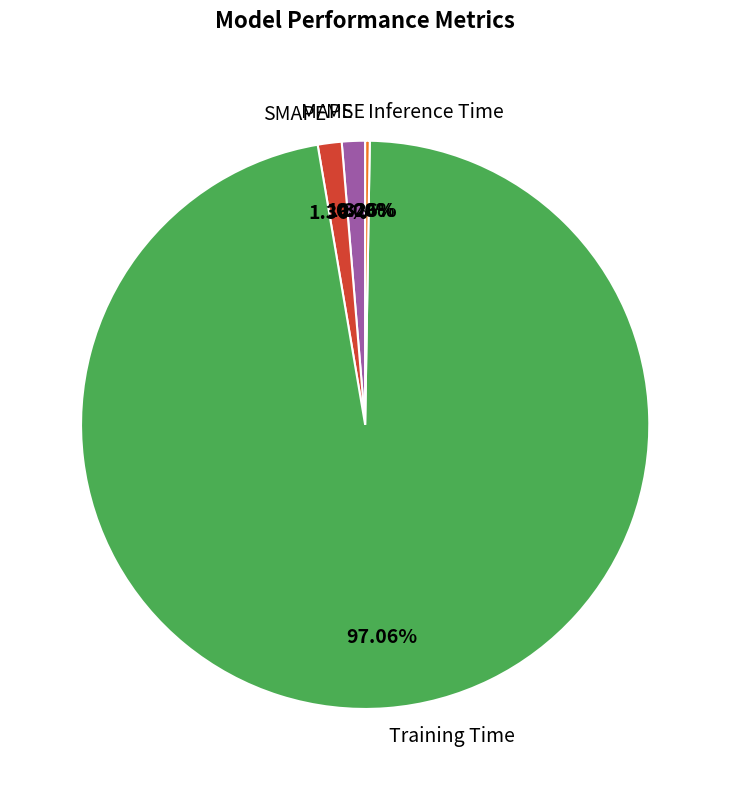

Between Training Time and SMAPE, which is larger?

Training Time